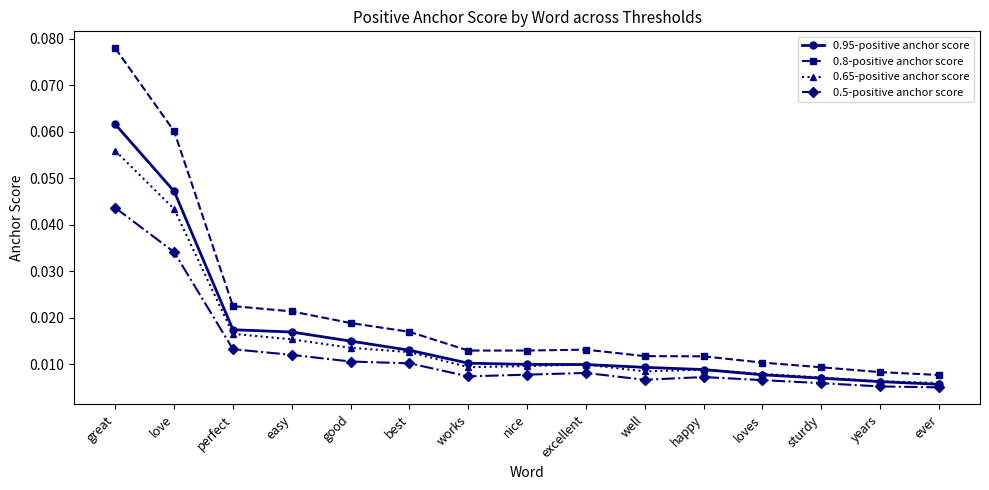

True or false: 0.8-positive anchor score and 0.5-positive anchor score intersect in this chart.

False